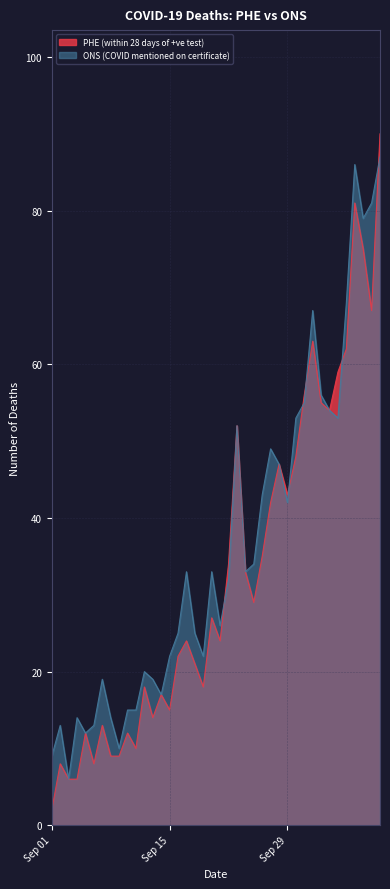

What are all the series names shown in the legend?

PHE (within 28 days of +ve test), ONS (COVID mentioned on certificate)